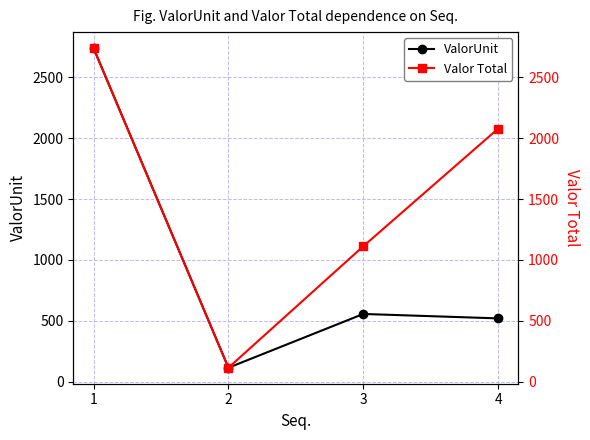

Is the value of Valor Total at 4 greater than the value of ValorUnit at 1?

No